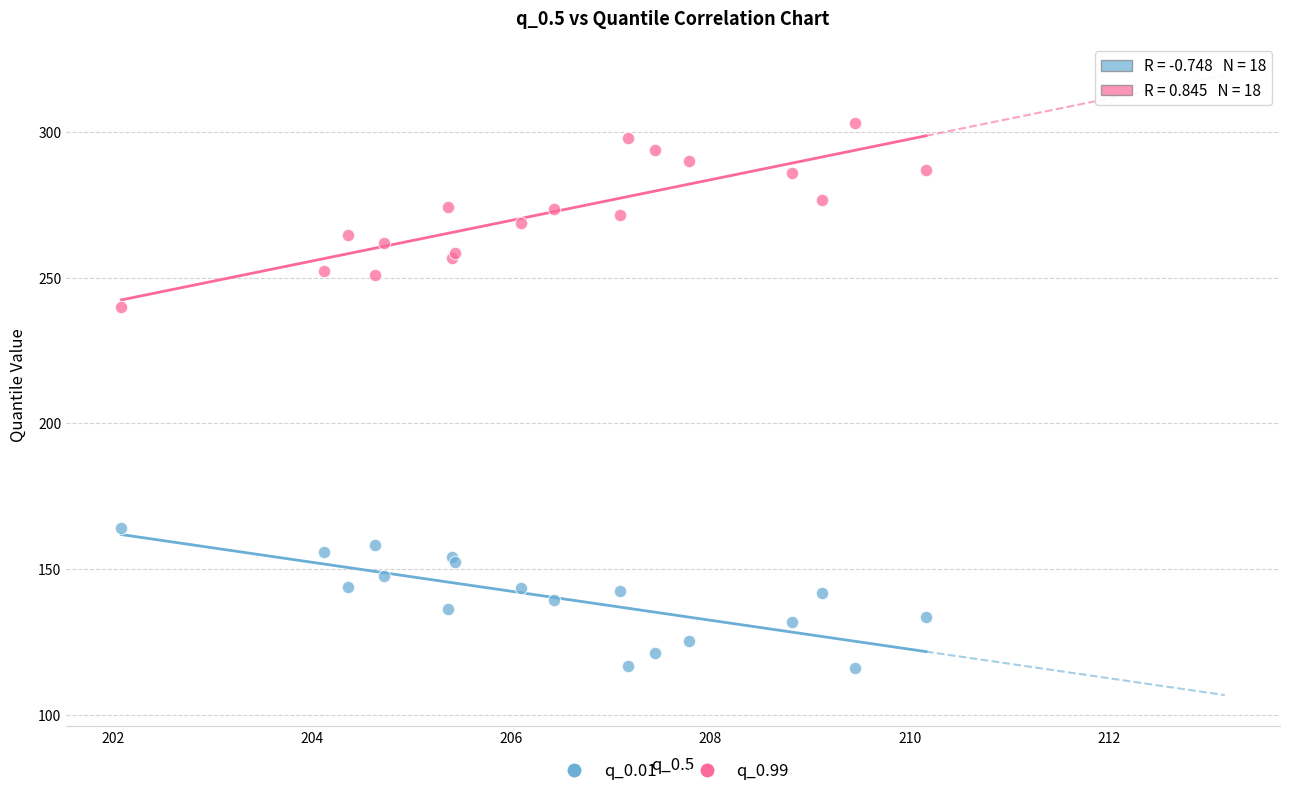

Which series contains the highest Y value?

q_0.99